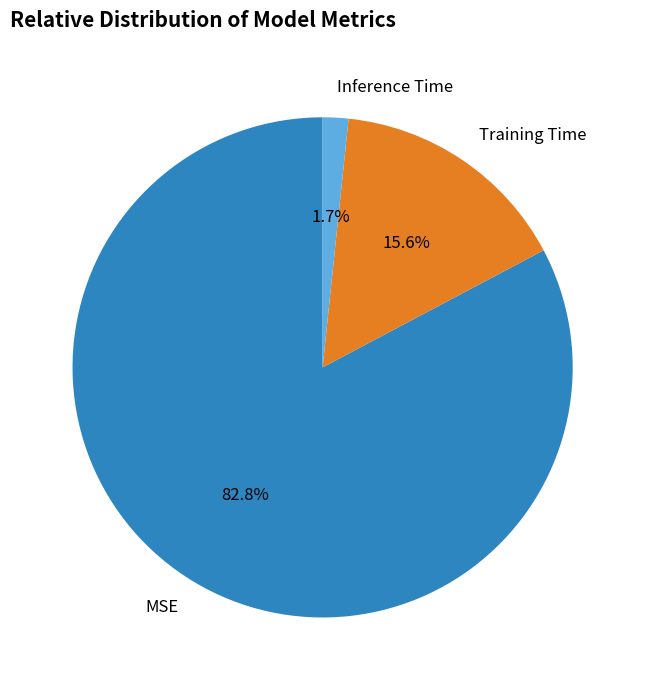

Is there any slice that represents more than half of the pie?

Yes